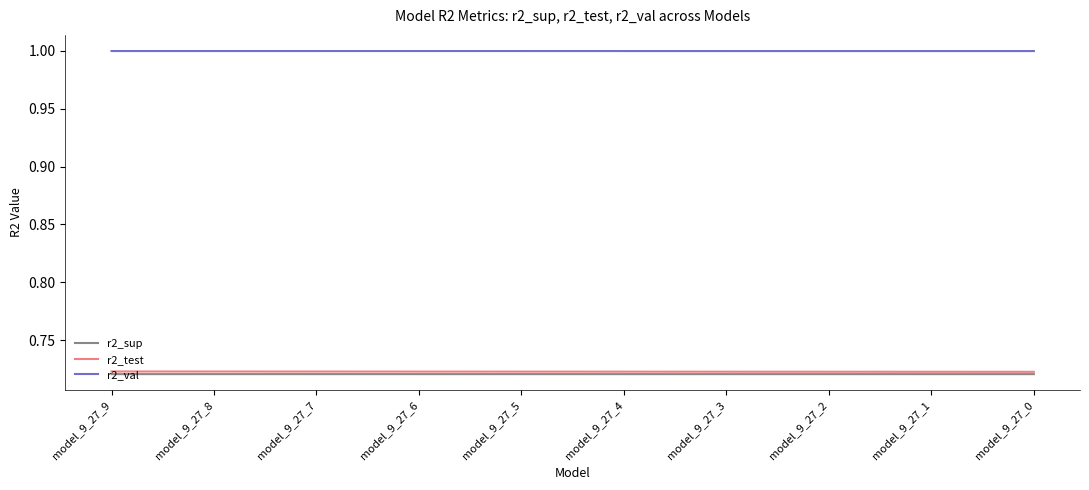

What is the greatest value displayed?

1.0